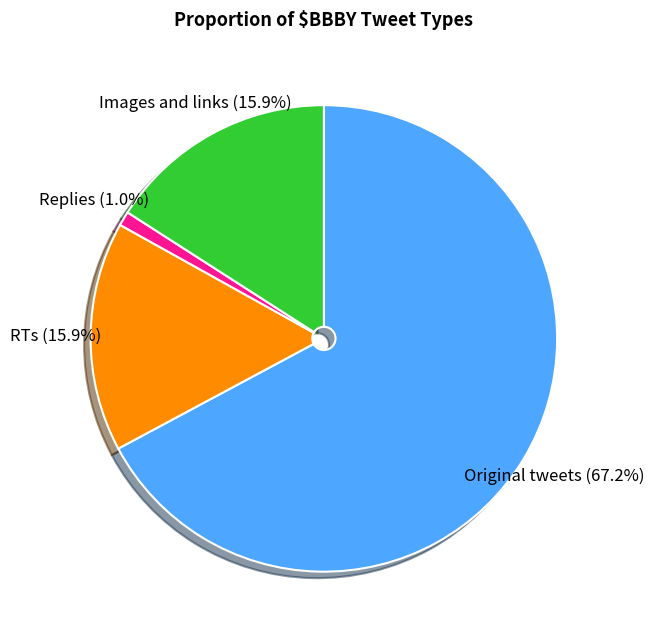

Which slice is the largest?

Original tweets